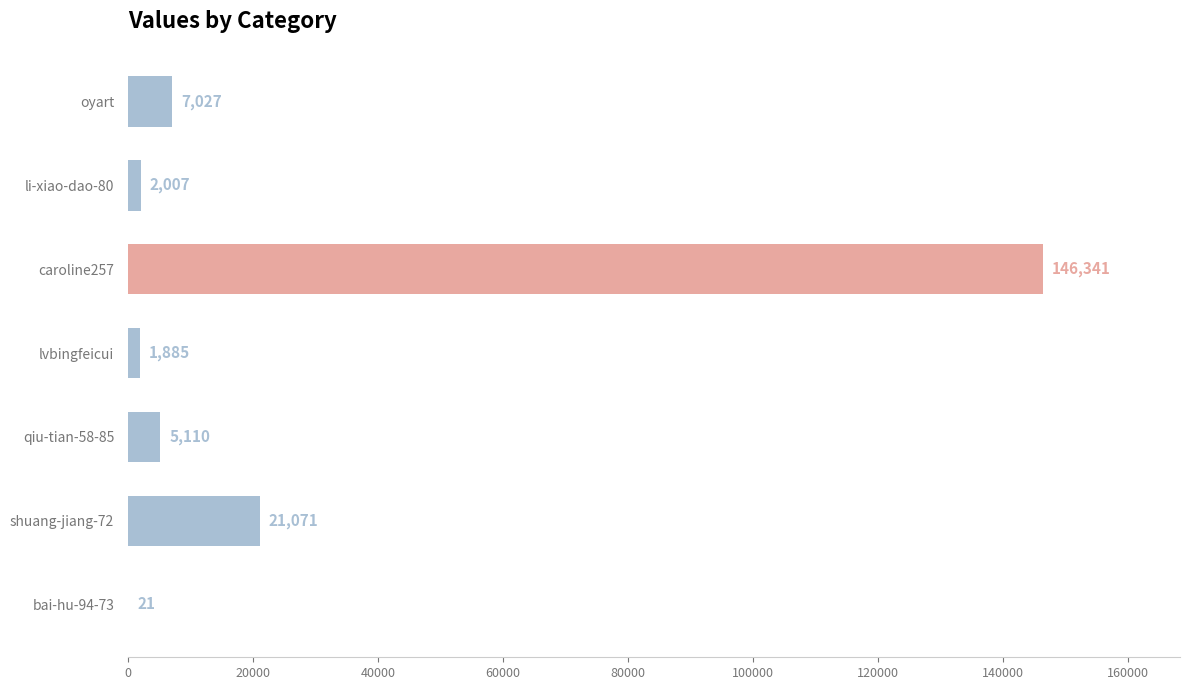

Reading bottom to top, transcribe all the data shown in this chart.

bai-hu-94-73=21	shuang-jiang-72=21071	qiu-tian-58-85=5110	lvbingfeicui=1885	caroline257=146341	li-xiao-dao-80=2007	oyart=7027